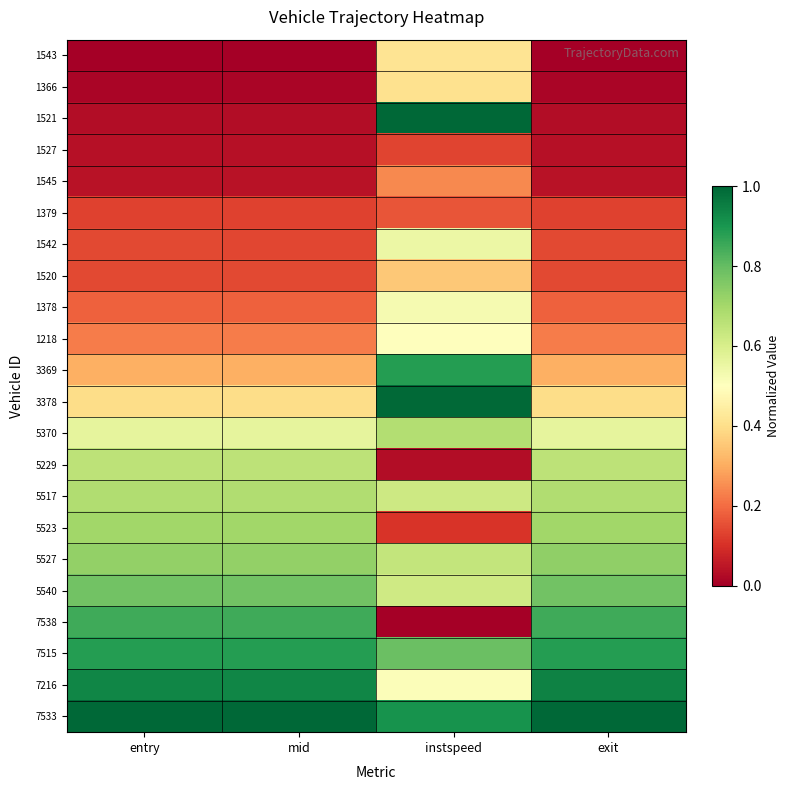

At which category is the sum across all series the highest?

instspeed